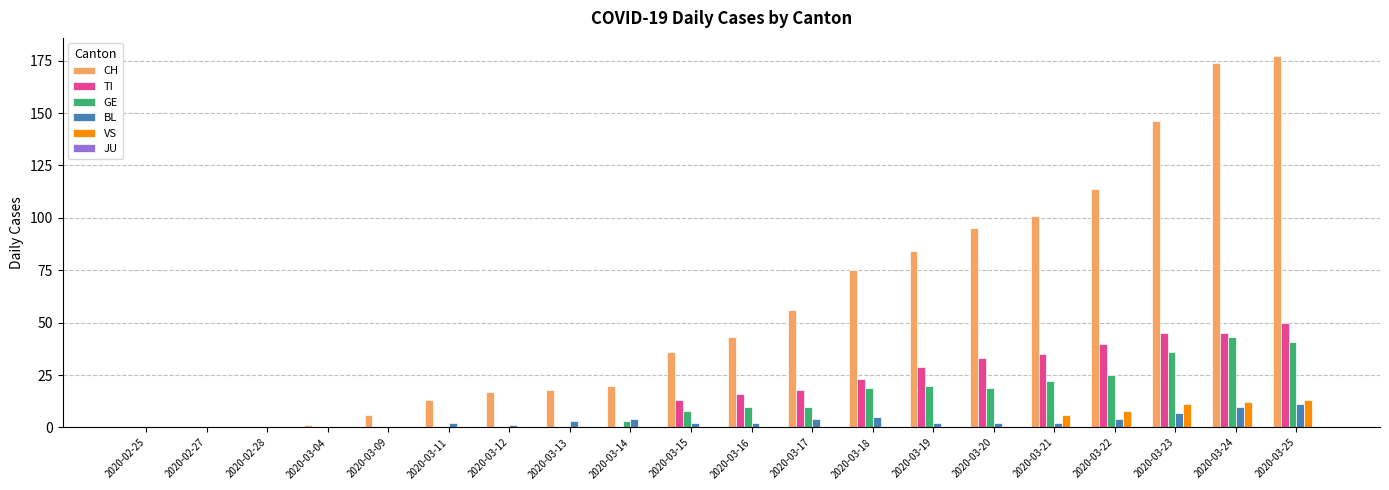

At which category is the sum across all series the highest?

2020-03-25